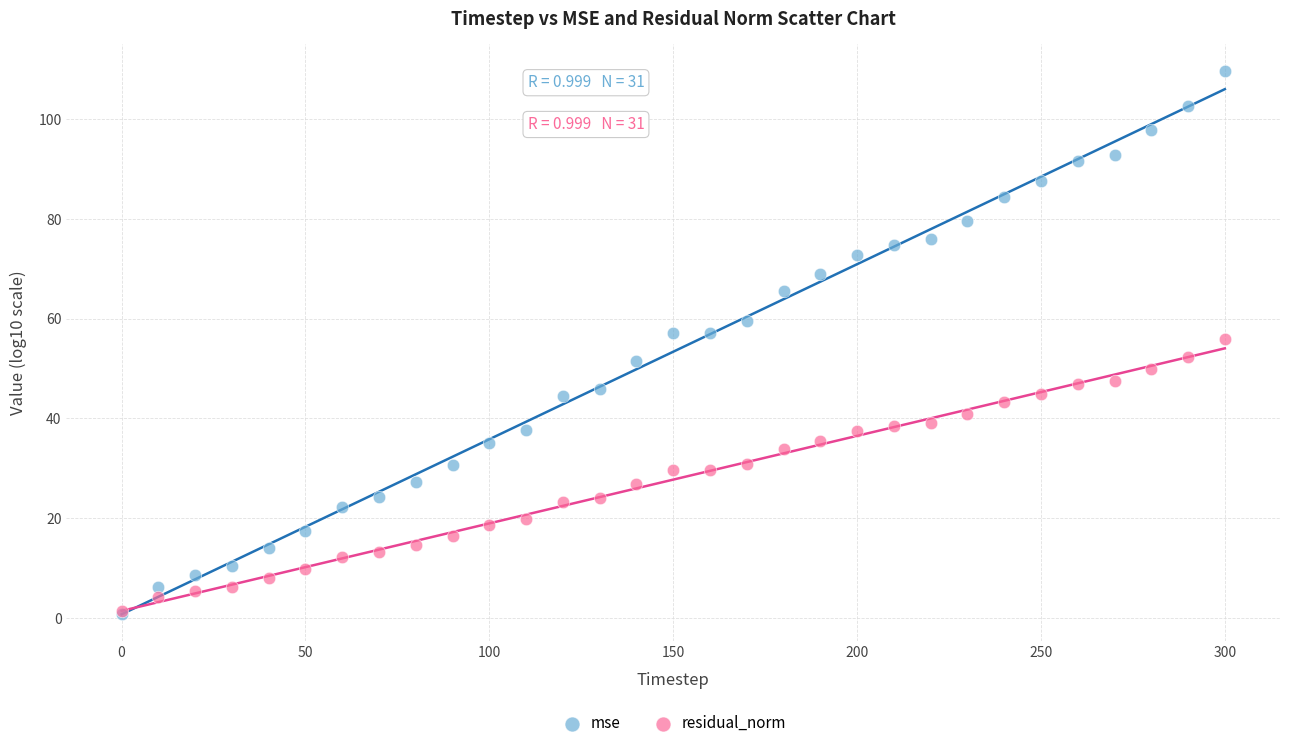

Which series contains the highest Y value?

mse